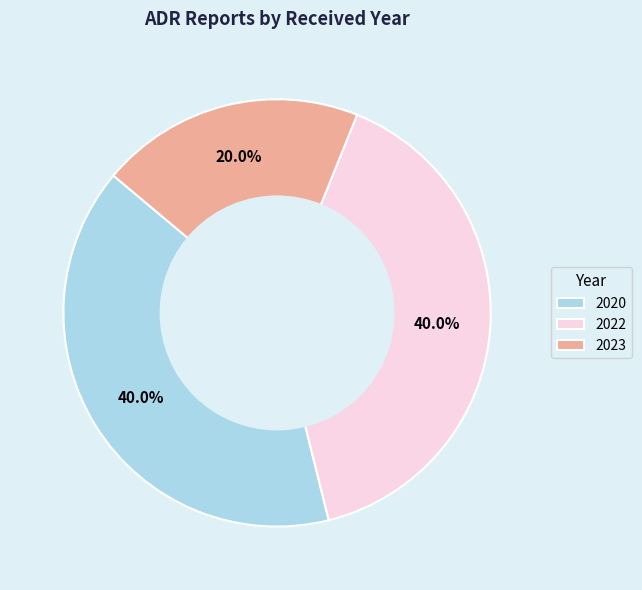

What is the smallest slice in the pie chart?

2023